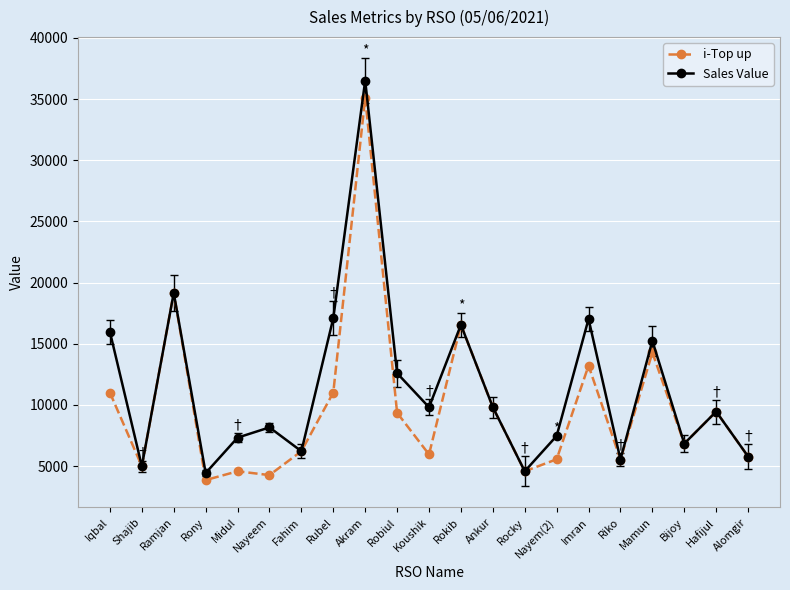

Which category has the highest value across all series?

Akram